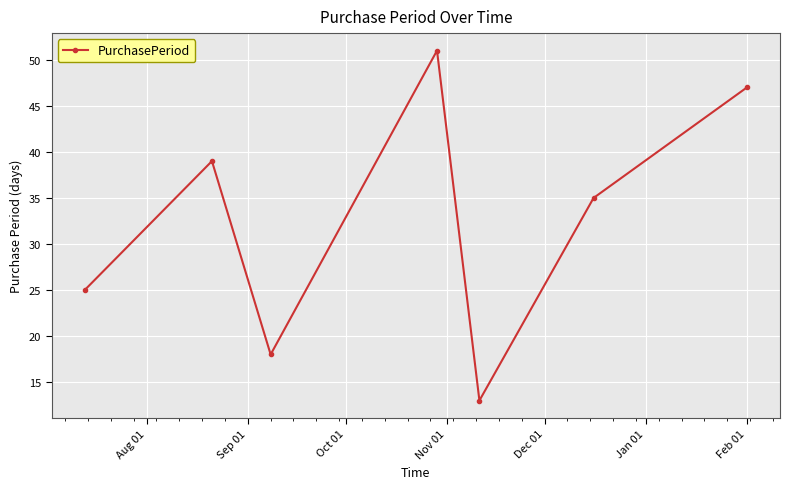

Count the values in the range 18 to 47.

5